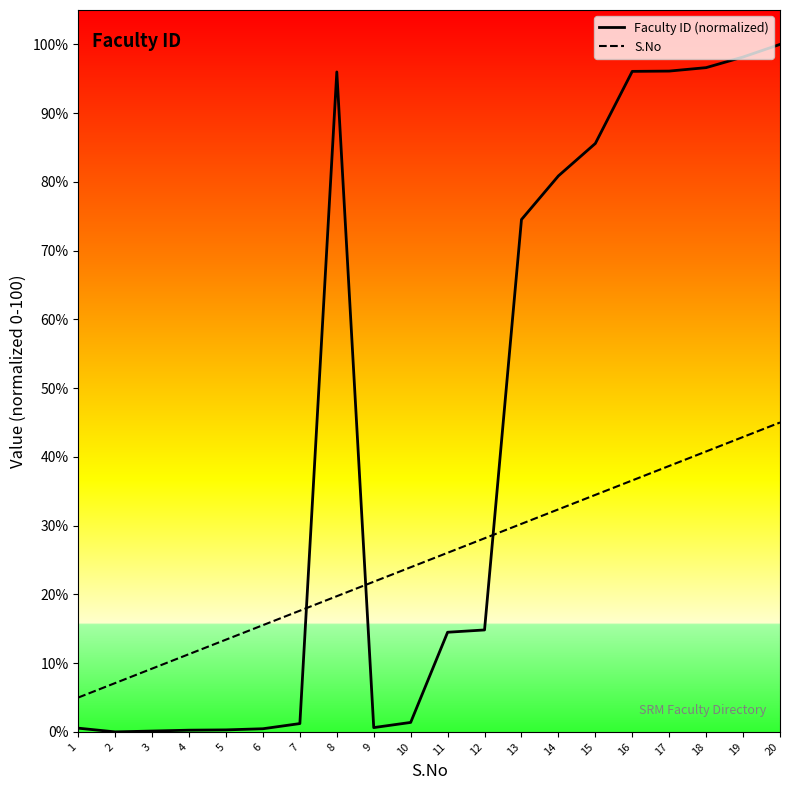

Which series has the largest range (max minus min)?

Faculty ID (normalized)